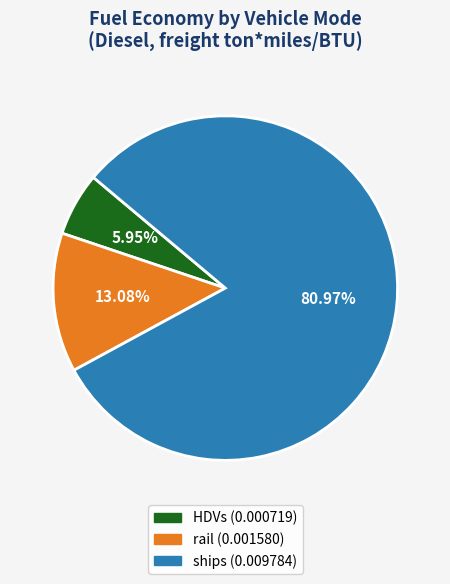

Count the number of slices in the pie.

3